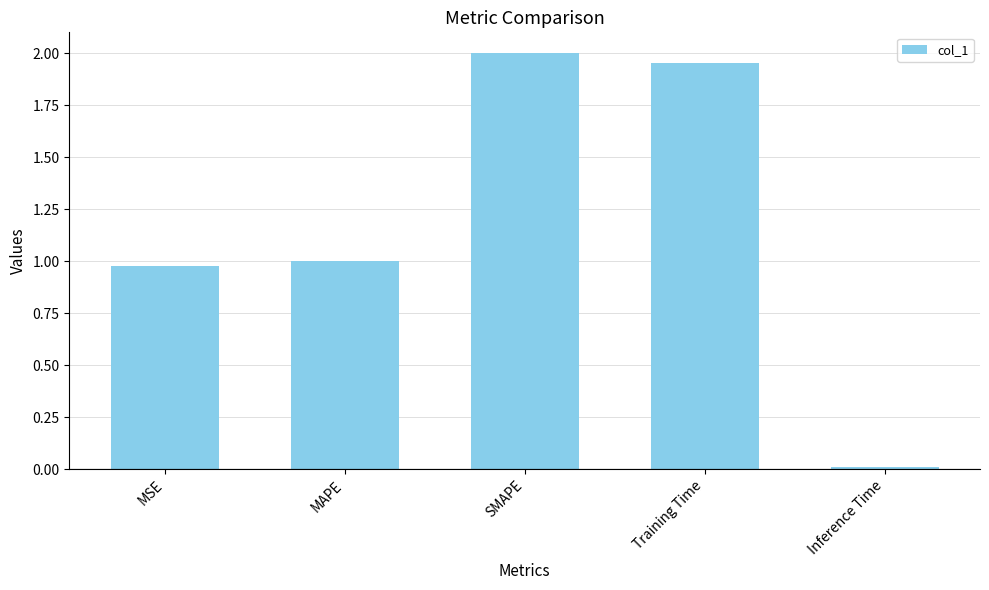

List the labels in order of value, largest first.

SMAPE, Training Time, MAPE, MSE, Inference Time